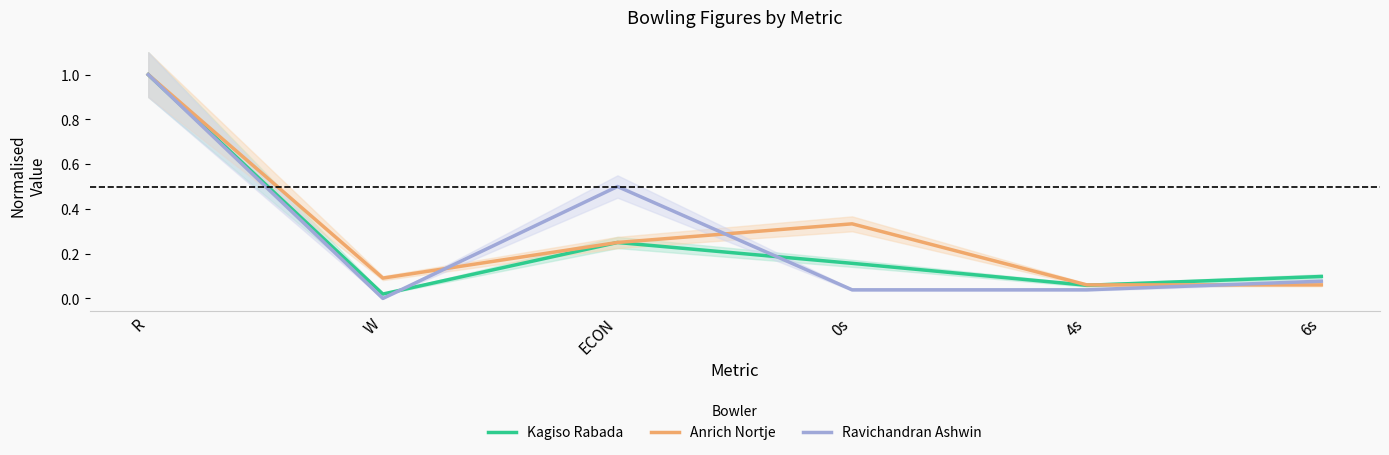

What are all the series names shown in the legend?

Kagiso Rabada, Anrich Nortje, Ravichandran Ashwin